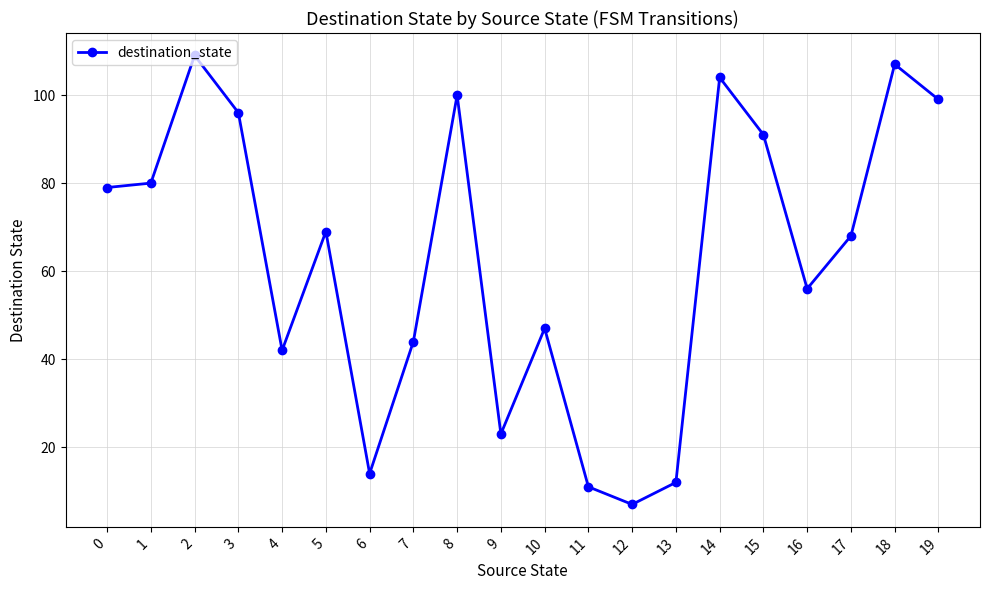

True or false: the data has more than 2 interior local peaks.

True